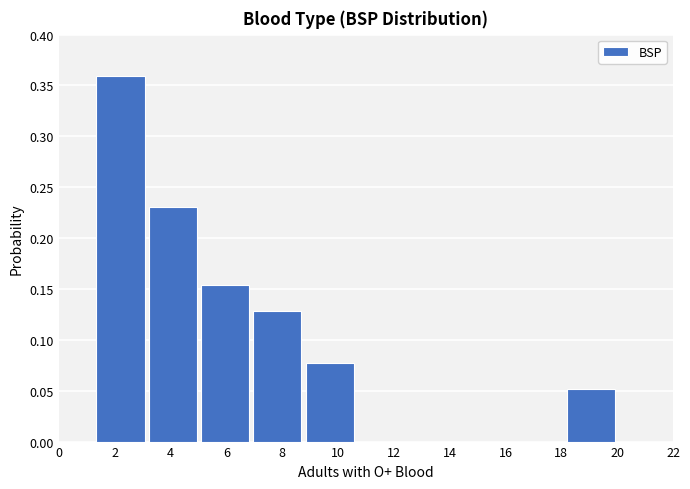

Reading left to right, transcribe this chart: for each bar, give the range it covers on the x-axis and its height. Neither the bar edges nor the heights are printed on the chart, so give them approximately, as read against the axes.

1.2 to 3.2: 0.360
3.2 to 5.0: 0.230
5.0 to 6.8: 0.155
6.8 to 8.8: 0.130
8.8 to 10.6: 0.075
10.6 to 12.6: 0
12.6 to 14.4: 0
14.4 to 16.2: 0
16.2 to 18.2: 0
18.2 to 20.0: 0.050